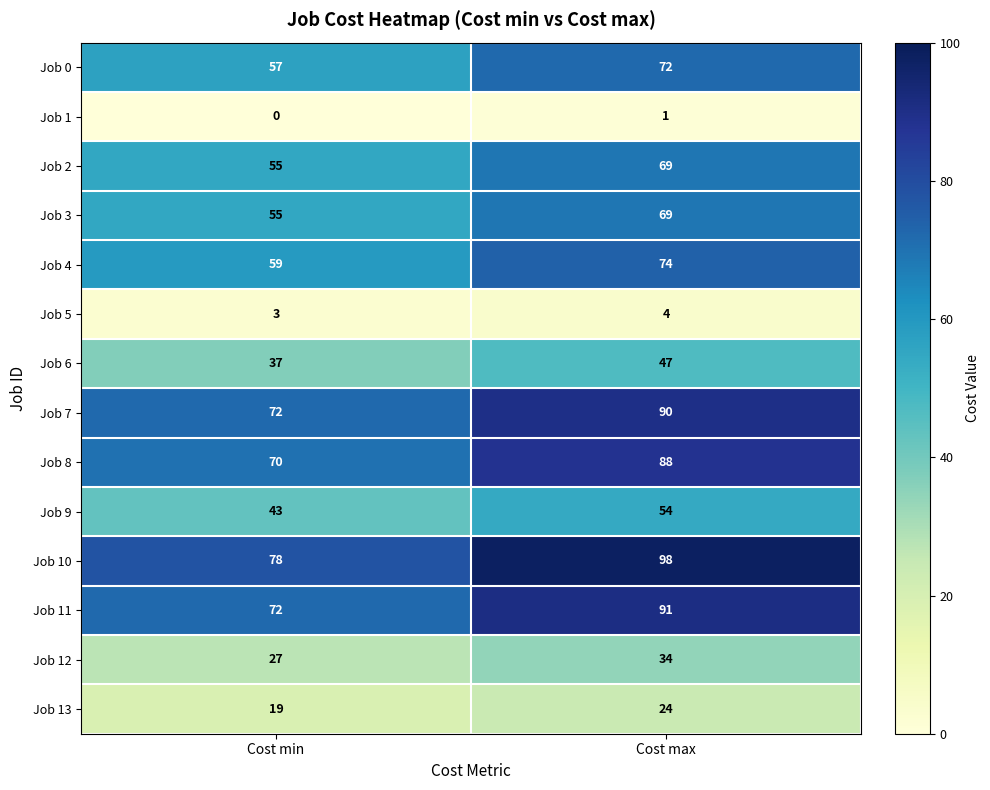

The value of Job 12 at Cost max is 45. True or false?

False